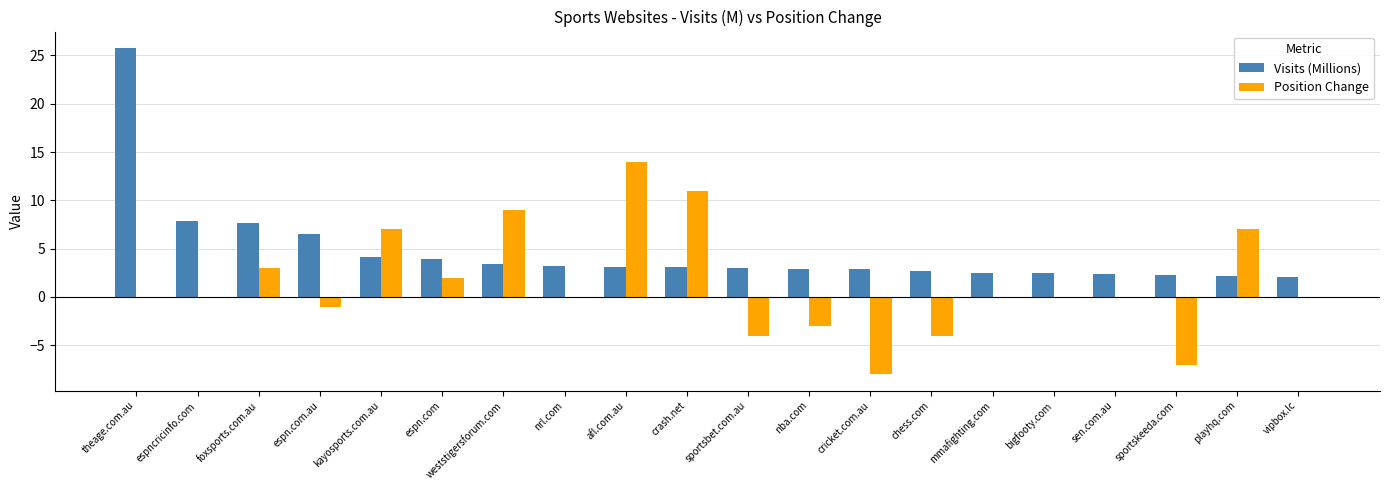

What is the total value across all series at sportsbet.com.au?

-1.0